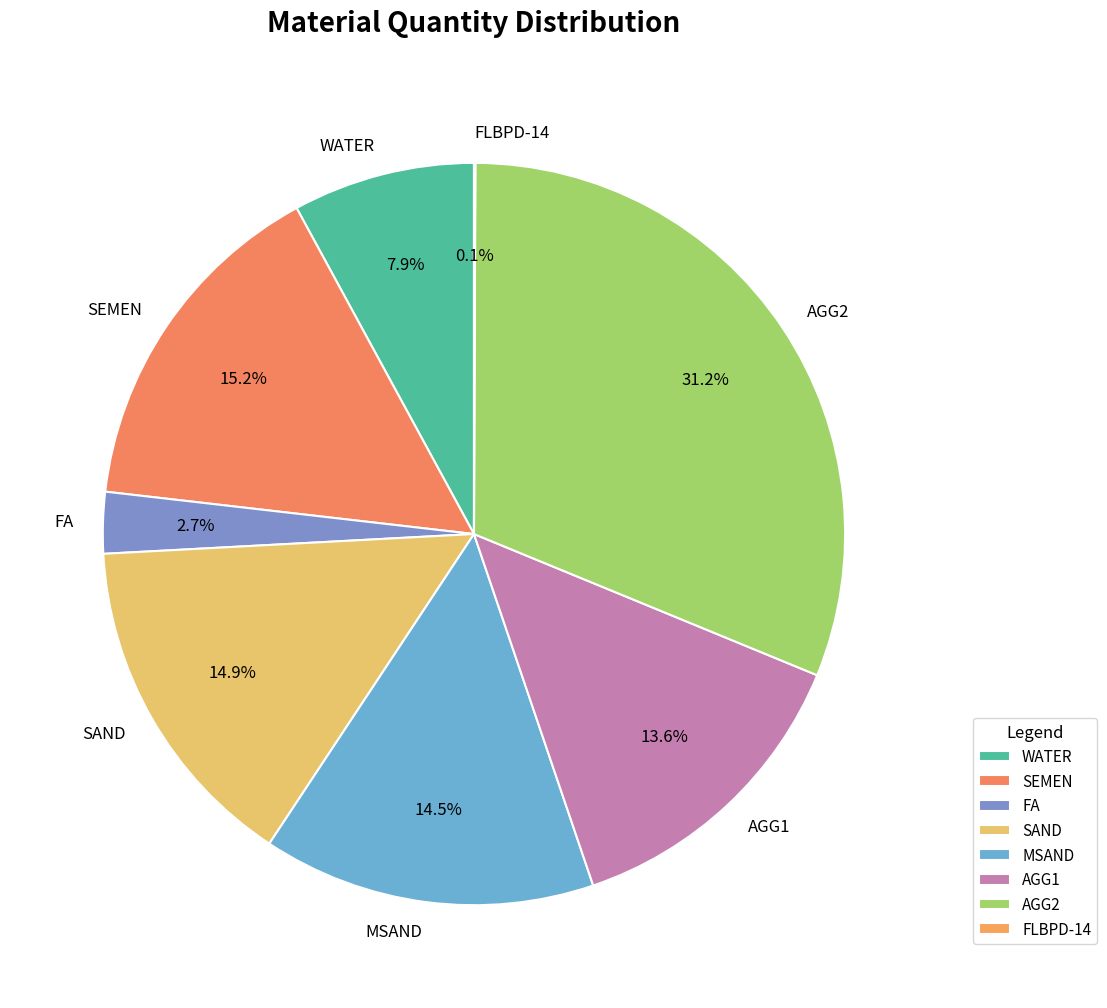

Approximately how many times larger is the value at MSAND compared to SAND?

1.0